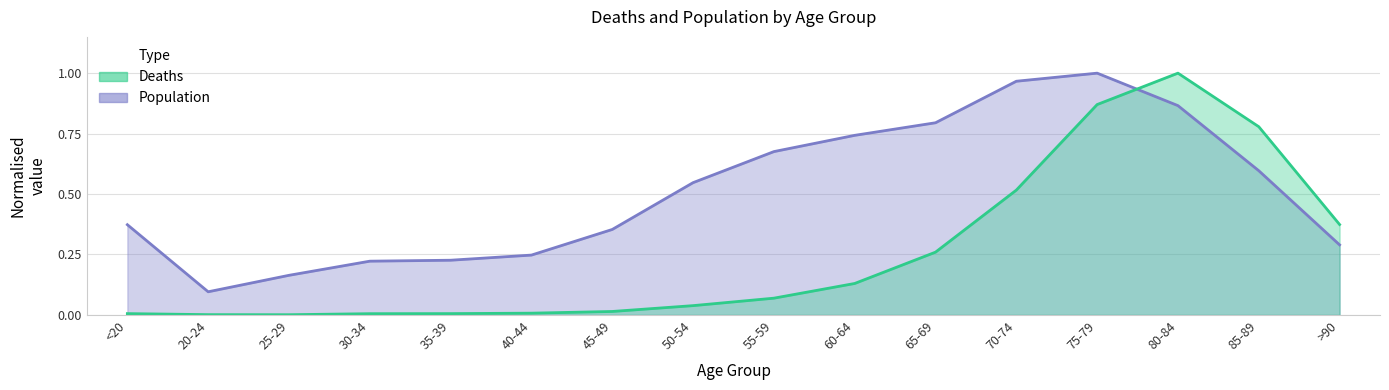

True or false: Population and Deaths intersect in this chart.

True